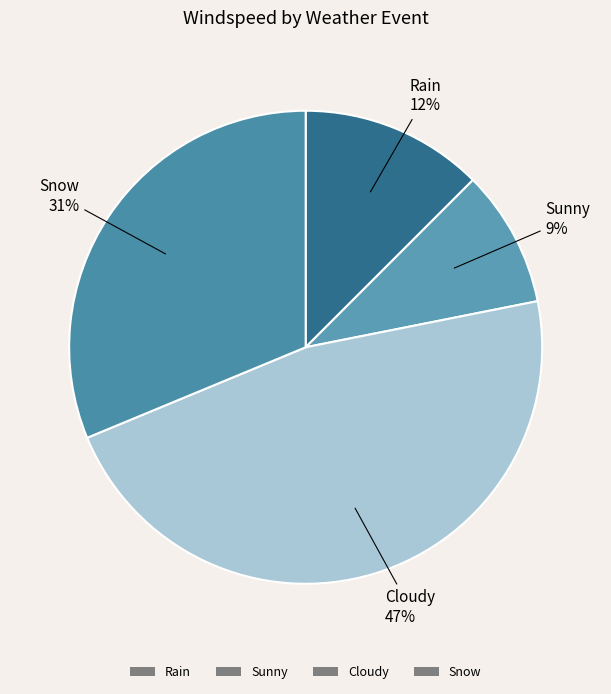

Is Sunny the majority of the pie?

No